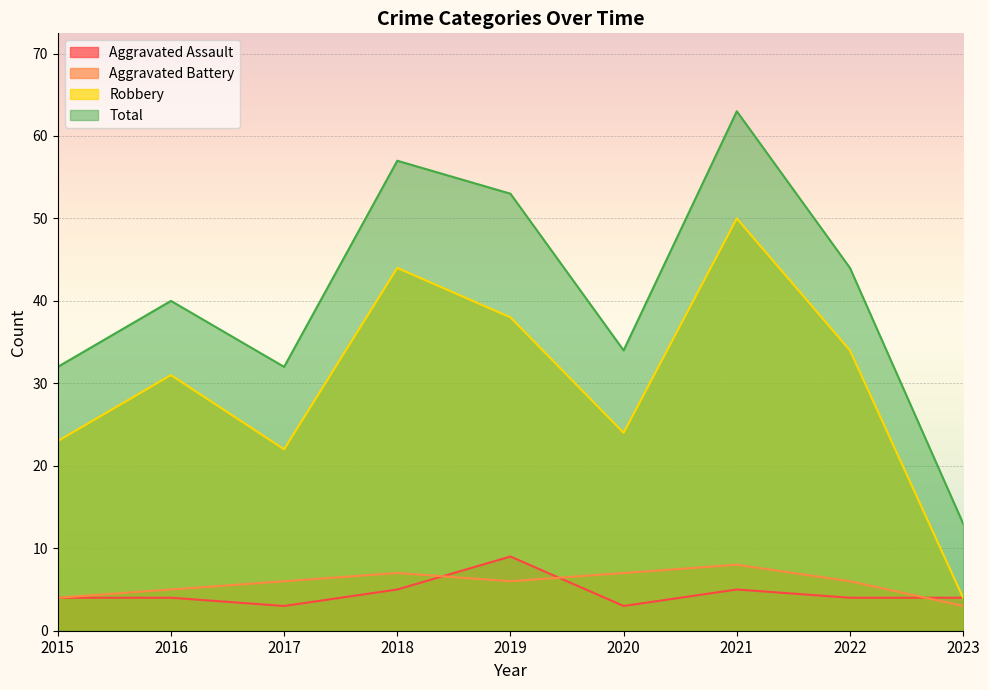

How many interior local valleys does the Aggravated Battery series have?

1